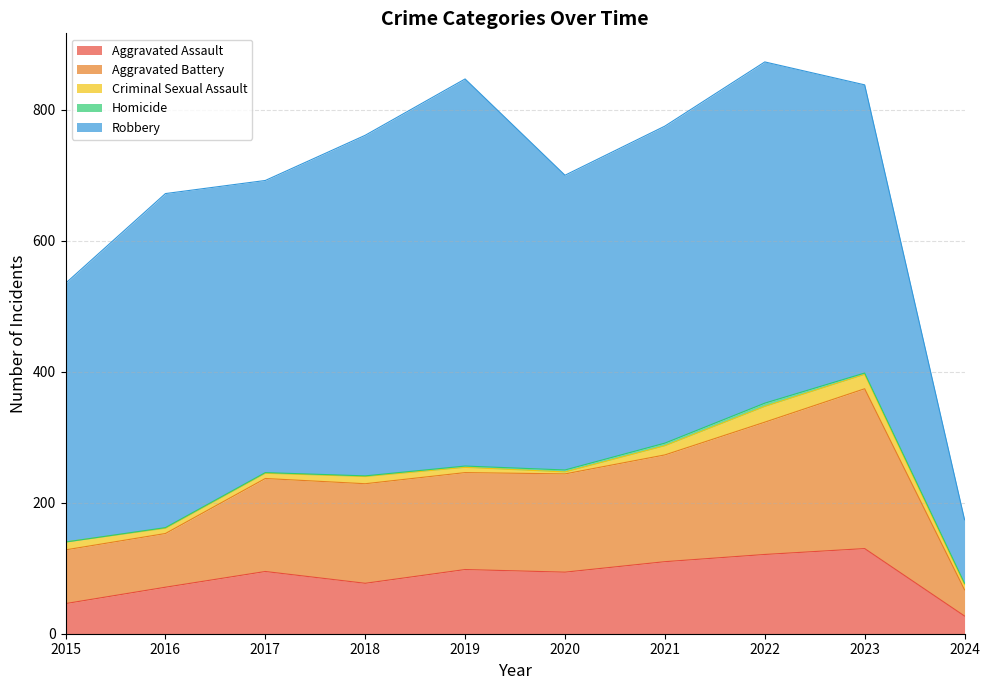

True or false: Robbery and Criminal Sexual Assault cross at least once.

False